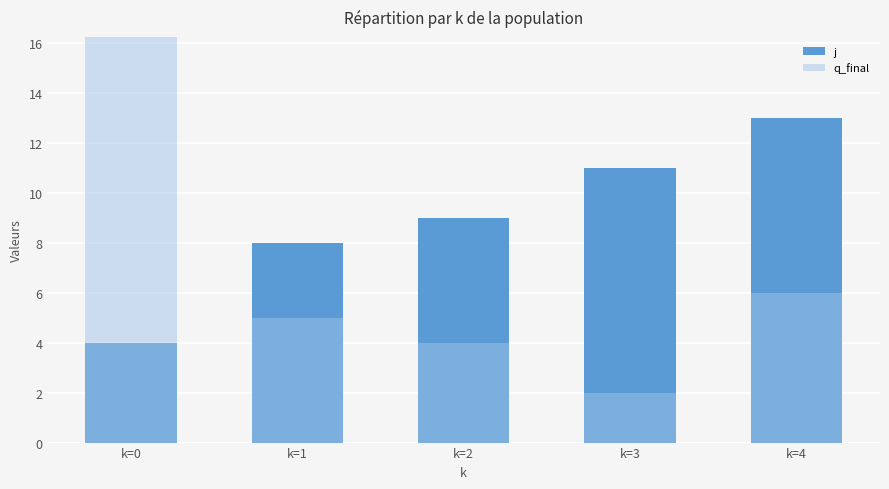

What is the average value of the j series?

9